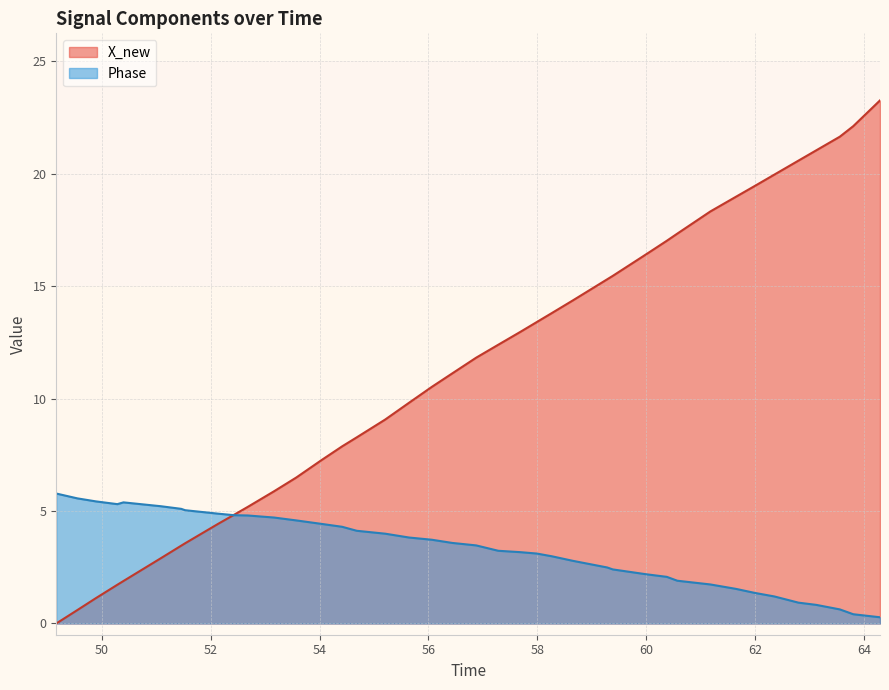

True or false: X_new has more than 1 interior local peaks.

False